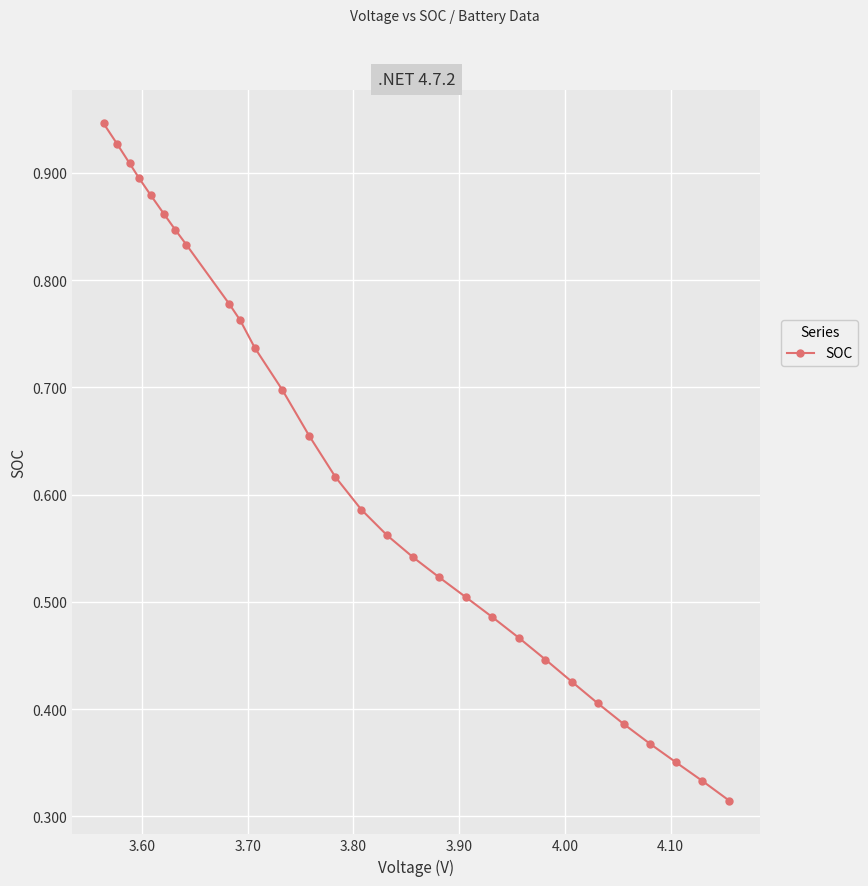

What is the sum of all values?

18.0